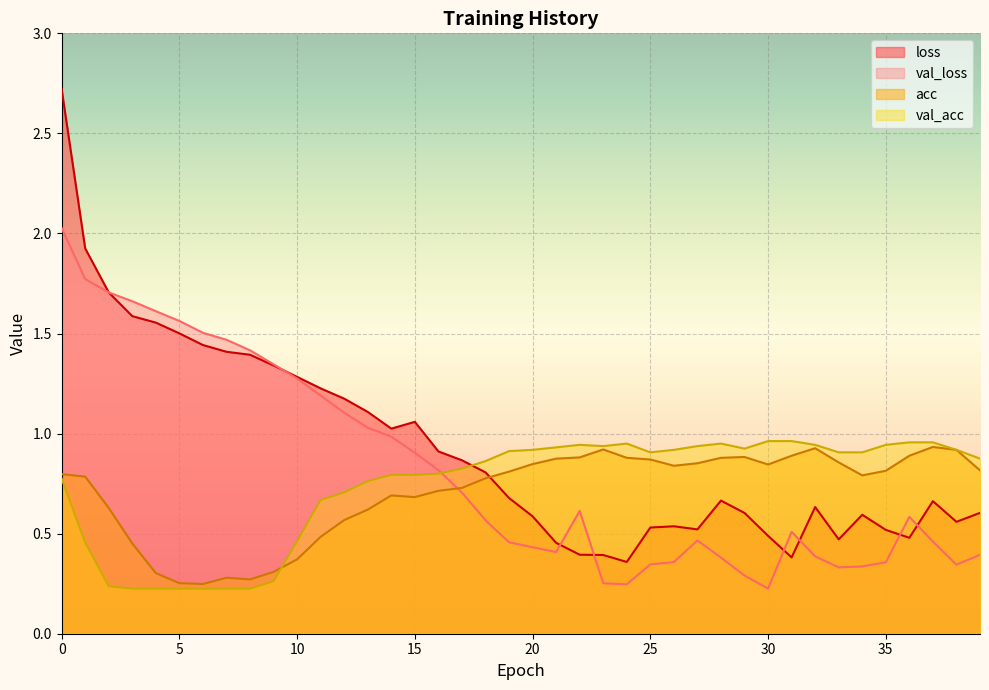

Reading right to left, list all the values displayed in this chart.

loss: 0.6	0.6	0.7	0.5	0.5	0.6	0.5	0.6	0.4	0.5	0.6	0.7	0.5	0.5	0.5	0.4	0.4	0.4	0.5	0.6	0.7	0.8	0.9	0.9	1.1	1.0	1.1	1.2	1.2	1.3	1.3	1.4	1.4	1.4	1.5	1.6	1.6	1.7	1.9	2.7
val_loss: 0.4	0.3	0.5	0.6	0.4	0.3	0.3	0.4	0.5	0.2	0.3	0.4	0.5	0.4	0.3	0.2	0.3	0.6	0.4	0.4	0.5	0.6	0.7	0.8	0.9	1.0	1.0	1.1	1.2	1.3	1.3	1.4	1.5	1.5	1.6	1.6	1.7	1.7	1.8	2.0
acc: 0.8	0.9	0.9	0.9	0.8	0.8	0.9	0.9	0.9	0.8	0.9	0.9	0.9	0.8	0.9	0.9	0.9	0.9	0.9	0.8	0.8	0.8	0.7	0.7	0.7	0.7	0.6	0.6	0.5	0.4	0.3	0.3	0.3	0.2	0.3	0.3	0.5	0.6	0.8	0.8
val_acc: 0.9	0.9	1.0	1.0	0.9	0.9	0.9	0.9	1.0	1.0	0.9	0.9	0.9	0.9	0.9	0.9	0.9	0.9	0.9	0.9	0.9	0.9	0.8	0.8	0.8	0.8	0.8	0.7	0.7	0.5	0.3	0.2	0.2	0.2	0.2	0.2	0.2	0.2	0.5	0.8